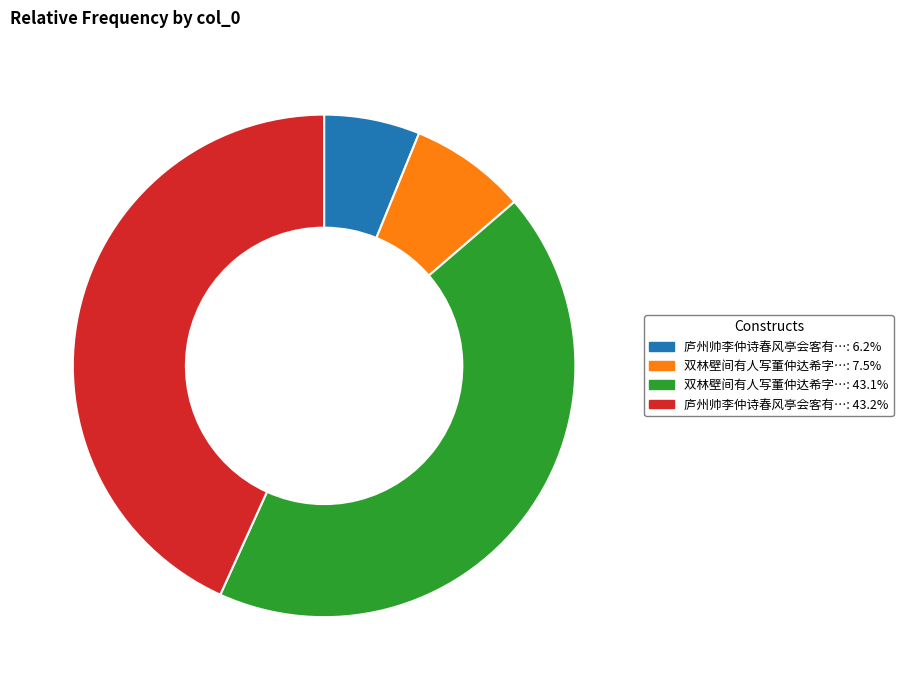

Is there a majority slice in this chart?

No